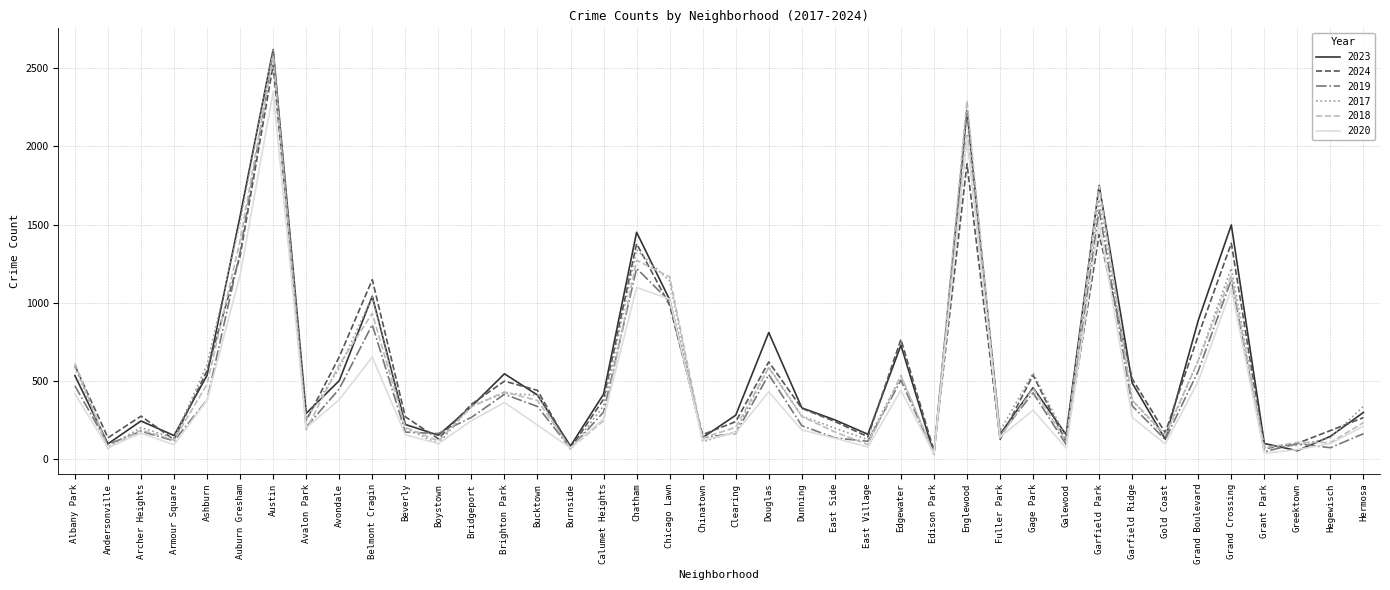

Which series has the largest total across all categories?

2023